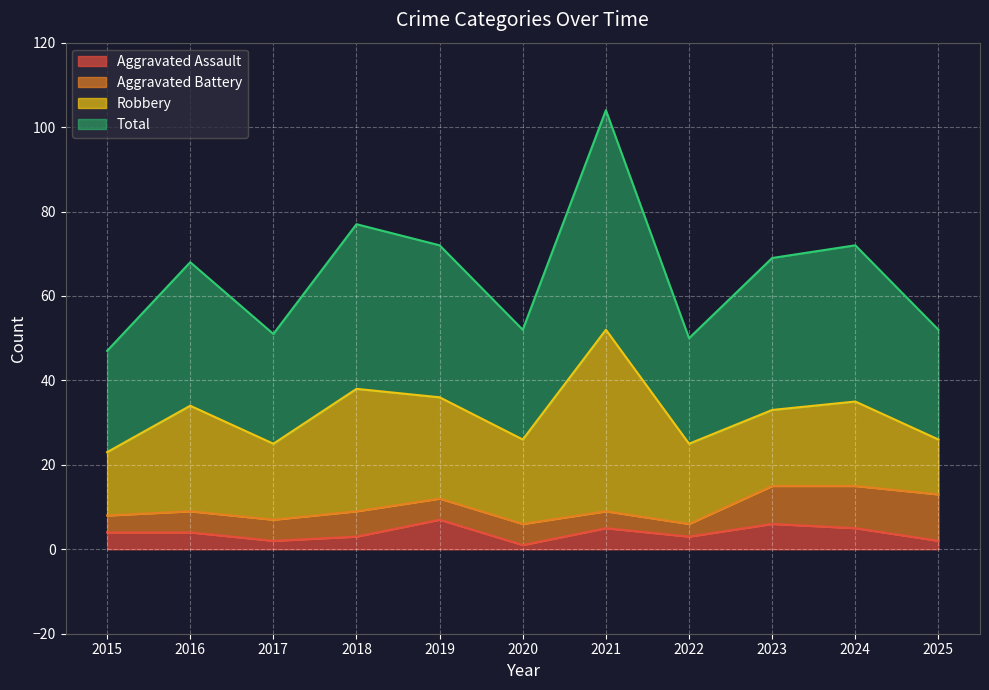

Is it true that Aggravated Assault equals 4 at 2016?

True